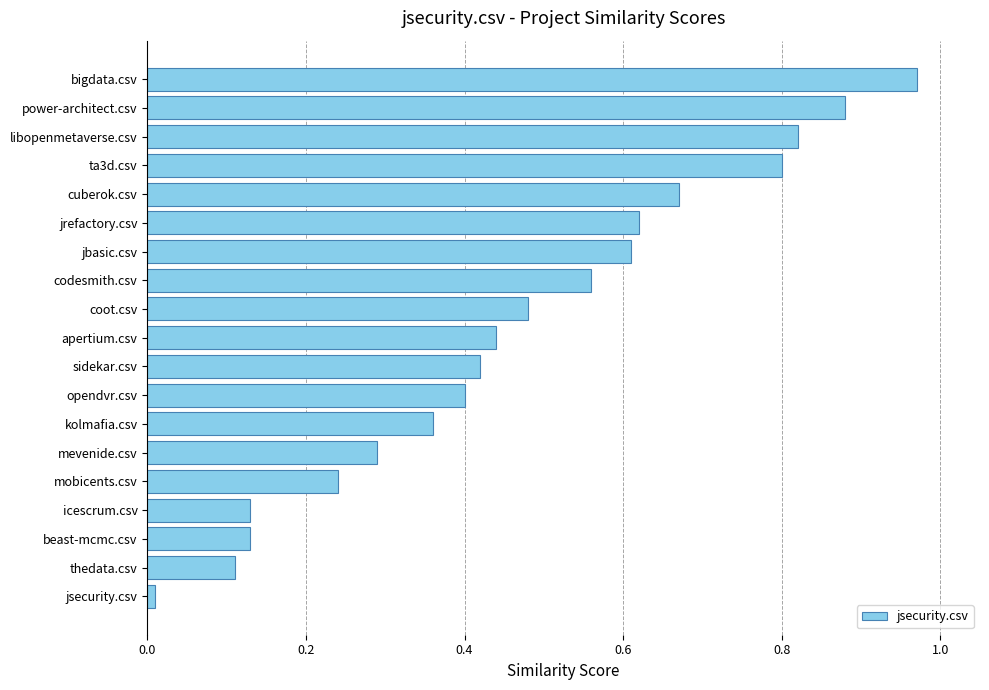

What is the change in value from opendvr.csv to ta3d.csv?

+0.4